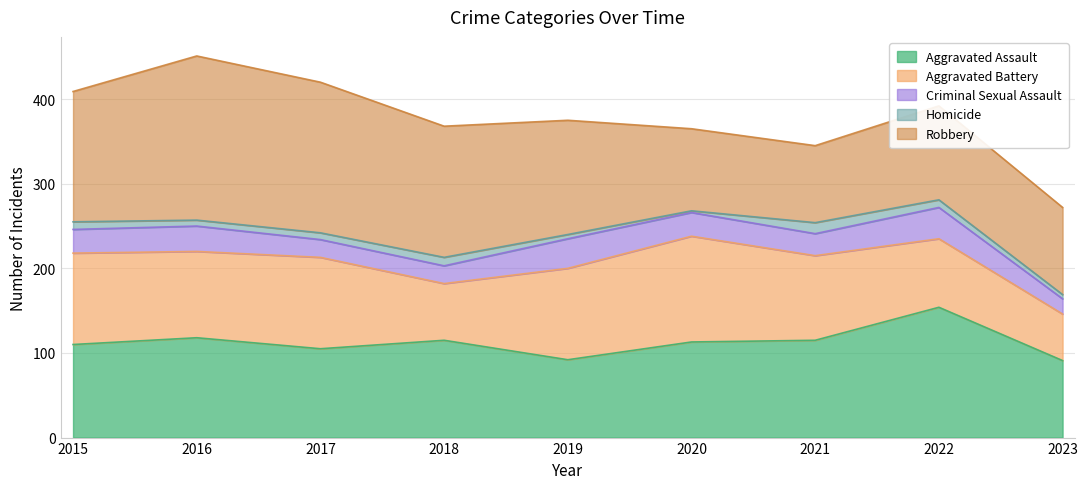

At which category does Homicide reach its first local peak?

2018